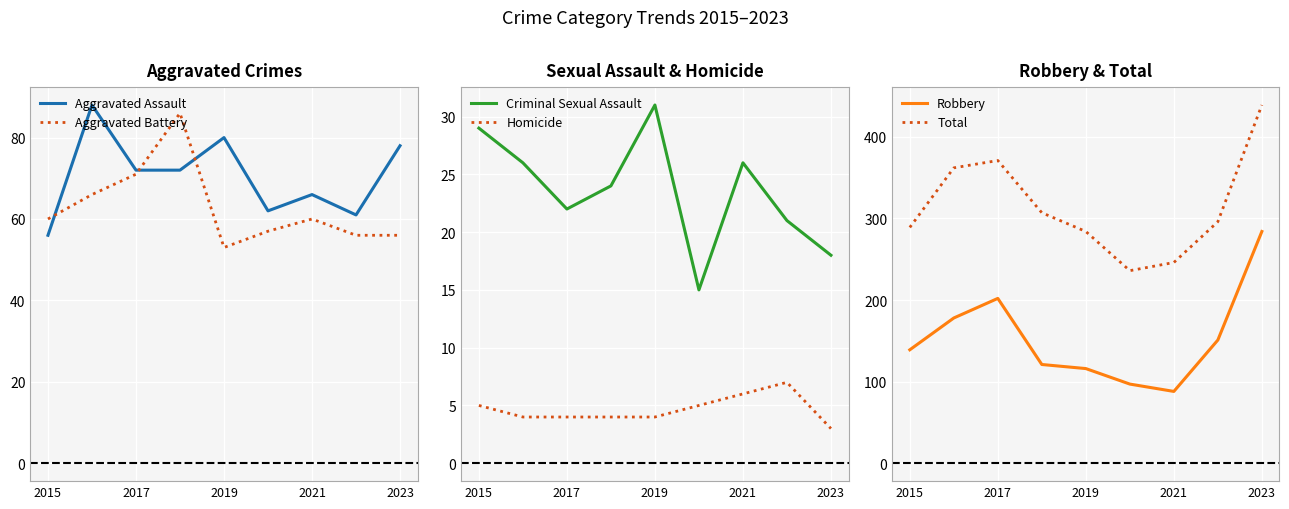

What are all the series names shown in the legend?

Aggravated Assault, Aggravated Battery, Criminal Sexual Assault, Homicide, Robbery, Total